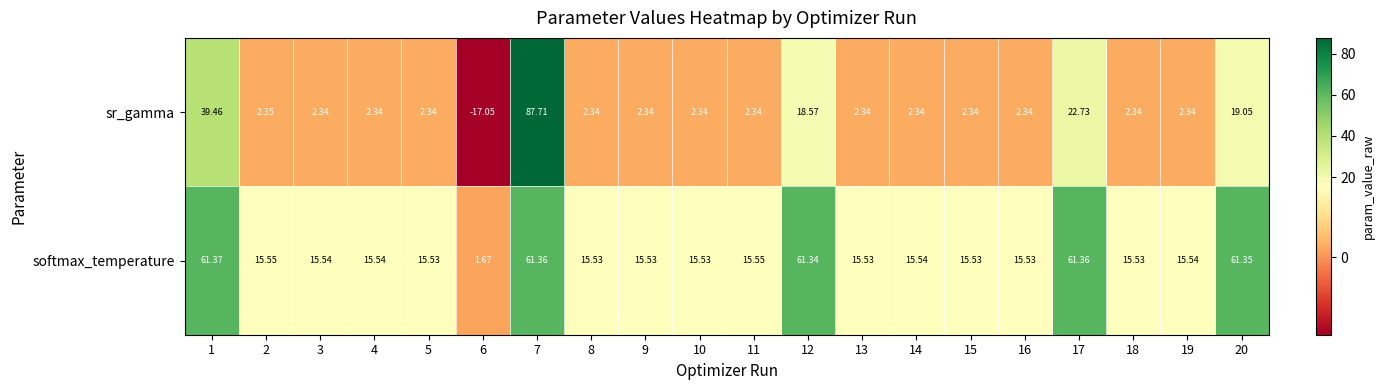

Rank the series at 3 from lowest to highest value.

sr_gamma, softmax_temperature